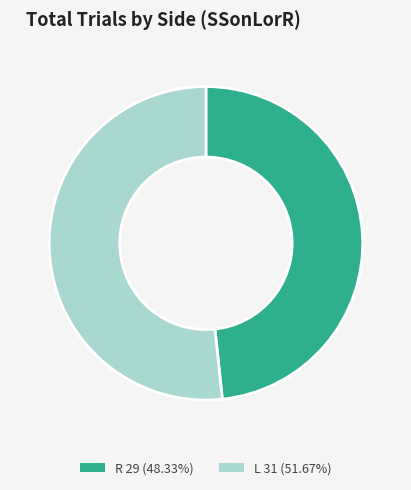

Is there a majority slice in this chart?

Yes